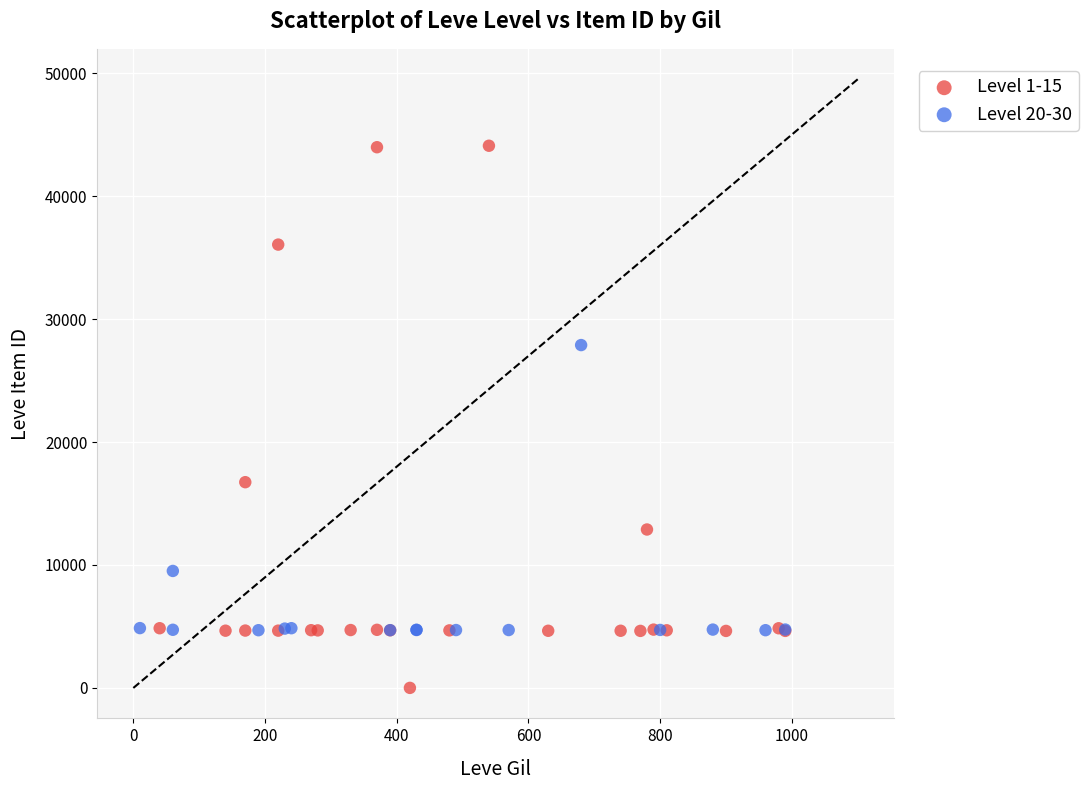

Which series contains the highest Y value?

Level 1-15